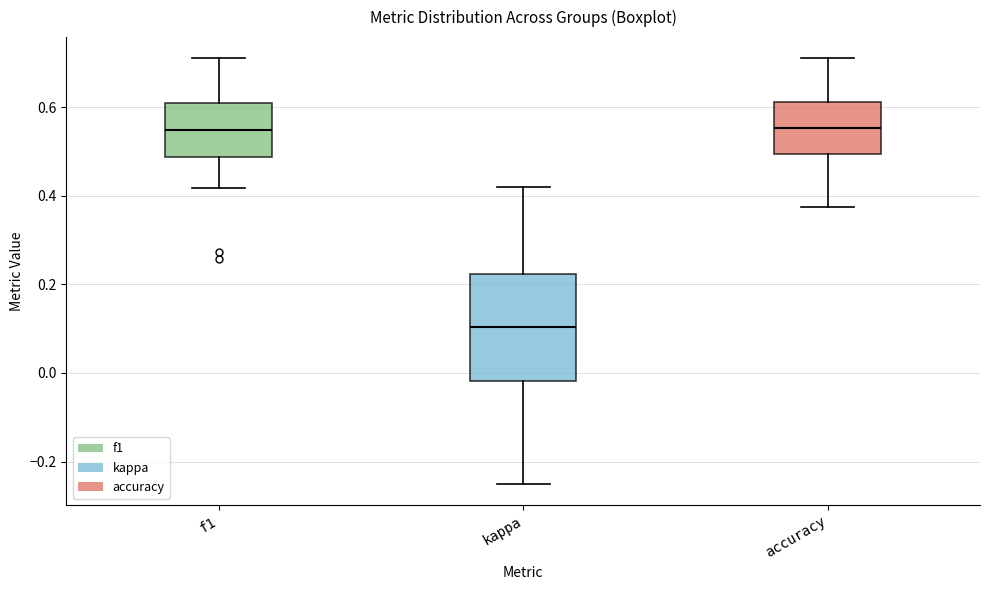

Reading left to right, transcribe this box plot: for each box, give where its median line is, the range the box spans, and where its two whiskers end, as read against the y-axis. The values are not printed on the chart, so give them approximately, as read against the axis.

f1: median 0.54, box 0.48 to 0.60, whiskers 0.42 to 0.70
kappa: median 0.10, box -0.02 to 0.22, whiskers -0.24 to 0.42
accuracy: median 0.56, box 0.50 to 0.62, whiskers 0.38 to 0.70